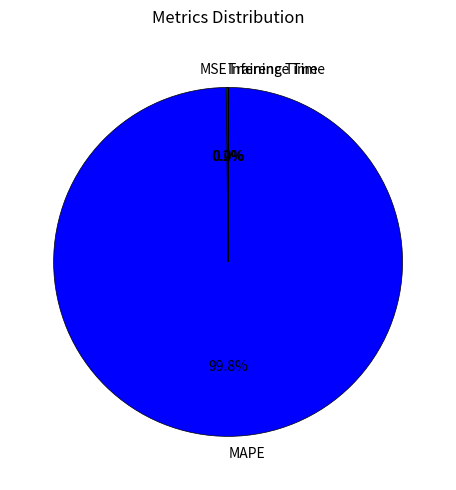

To the nearest percent, what is the difference between the largest and smallest slice percentages?

100%